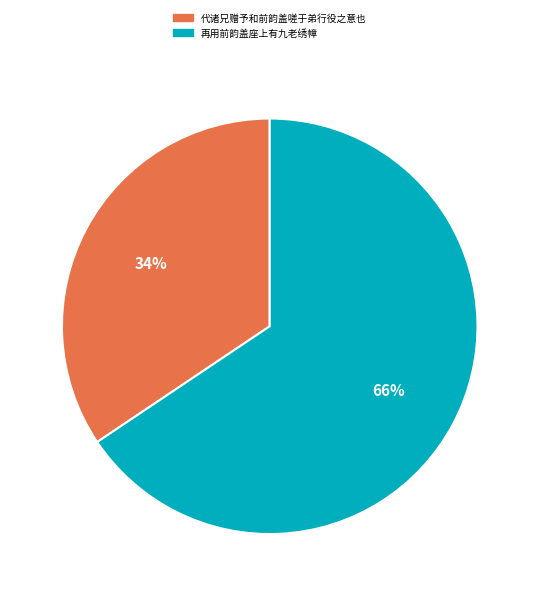

Rank the categories by value from highest to lowest.

再用前韵盖座上有九老绣幛, 代诸兄赠予和前韵盖嗟于弟行役之意也